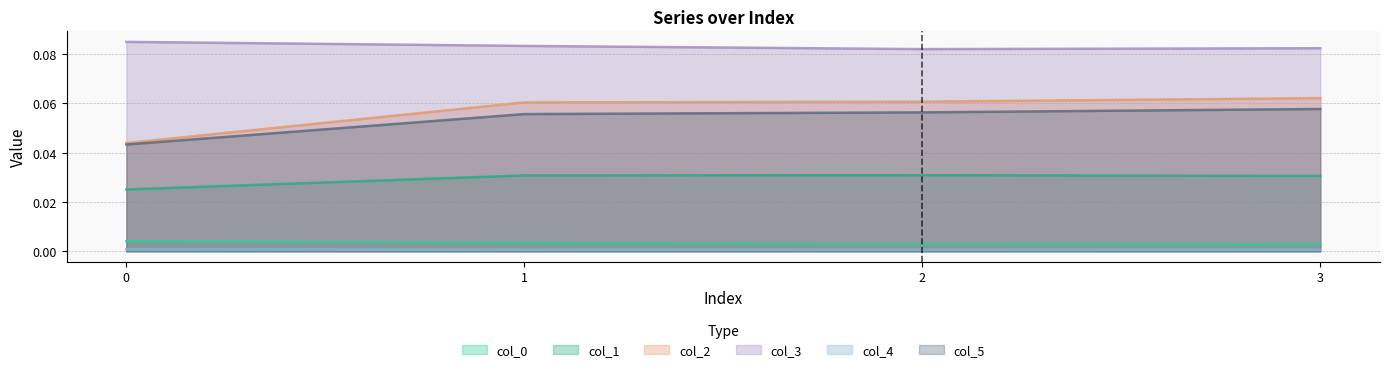

What are all the series names shown in the legend?

col_0, col_1, col_2, col_3, col_4, col_5